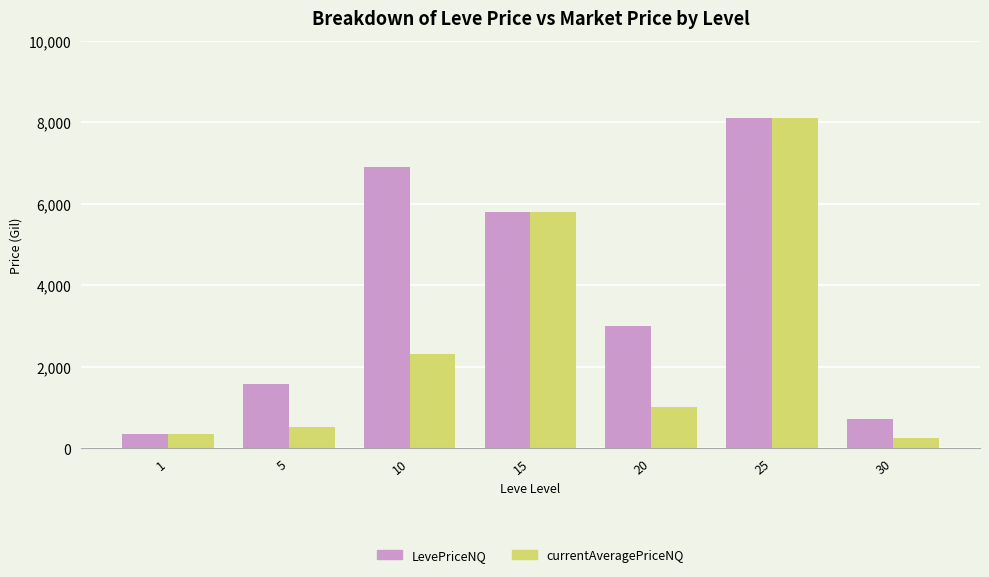

What is the value of the LevePriceNQ bar at the 4th from the left?

5798.0